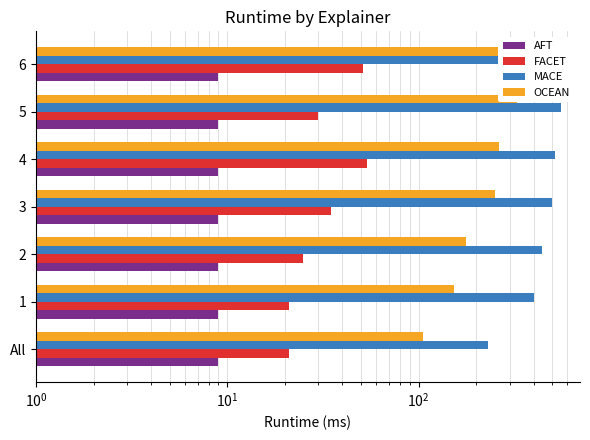

At $\mathdefault{10^{2}}$, list the series in order from largest to smallest.

MACE, OCEAN, FACET, AFT